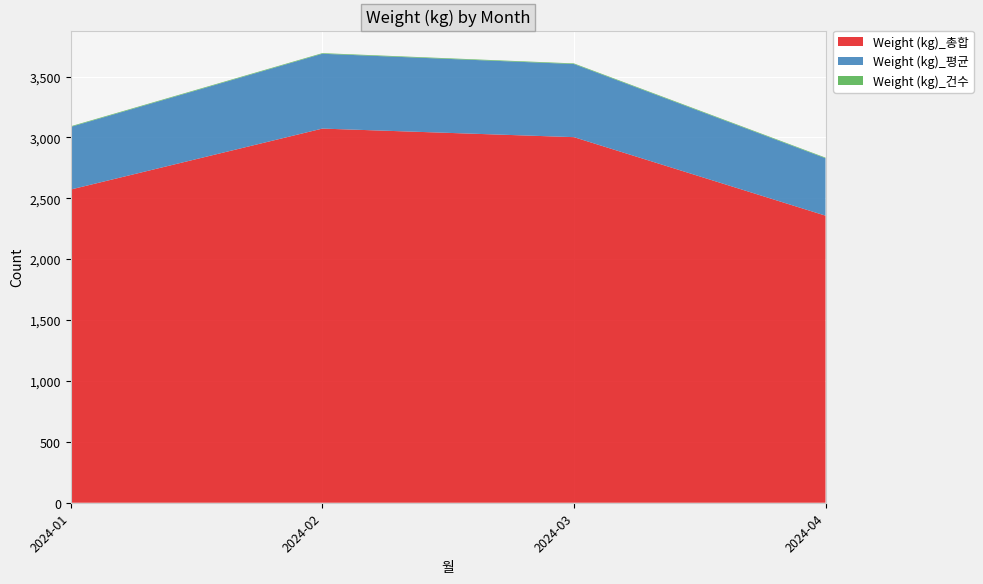

Reading left to right, transcribe all the data shown in this chart.

Weight (kg)_총합: 2024-01=2572.2	2024-02=3072.6	2024-03=3002.3	2024-04=2357.6
Weight (kg)_평균: 2024-01=514.4	2024-02=614.5	2024-03=600.5	2024-04=471.5
Weight (kg)_건수: 2024-01=5.0	2024-02=5.0	2024-03=5.0	2024-04=5.0